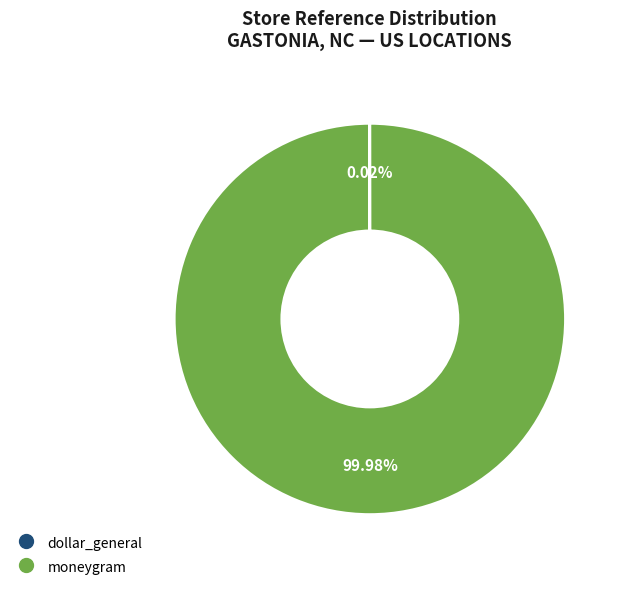

To the nearest percent, what is the difference between the largest and smallest slice percentages?

100%